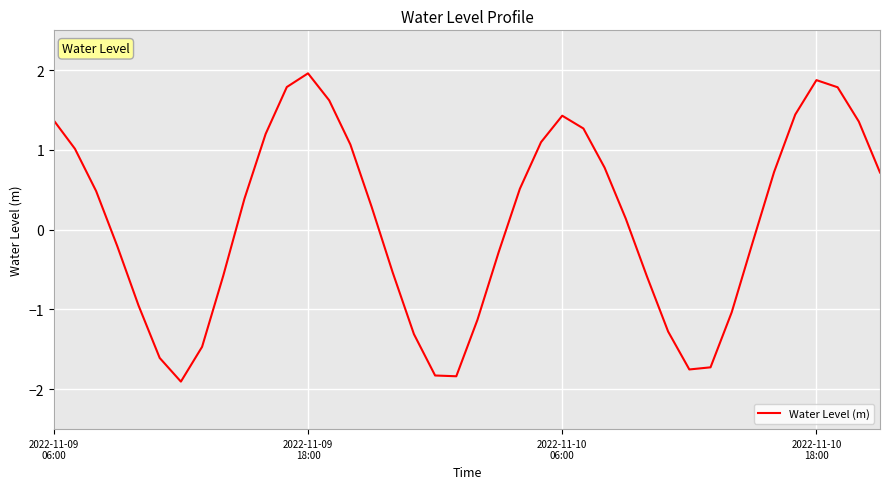

What is the maximum value shown in the chart?

2.0